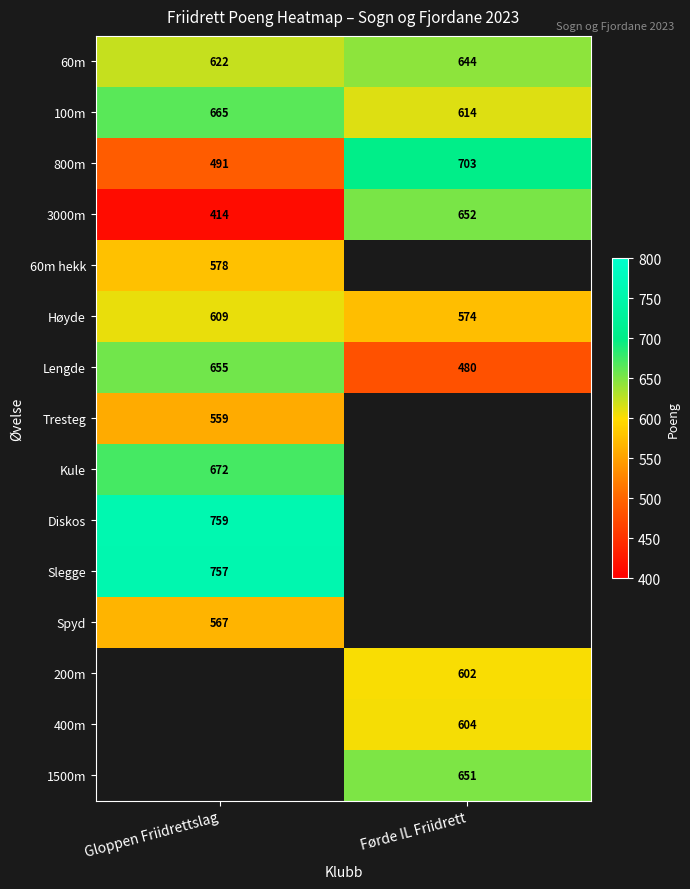

Which has a higher value, Førde IL Friidrett or Gloppen Friidrettslag?

Førde IL Friidrett